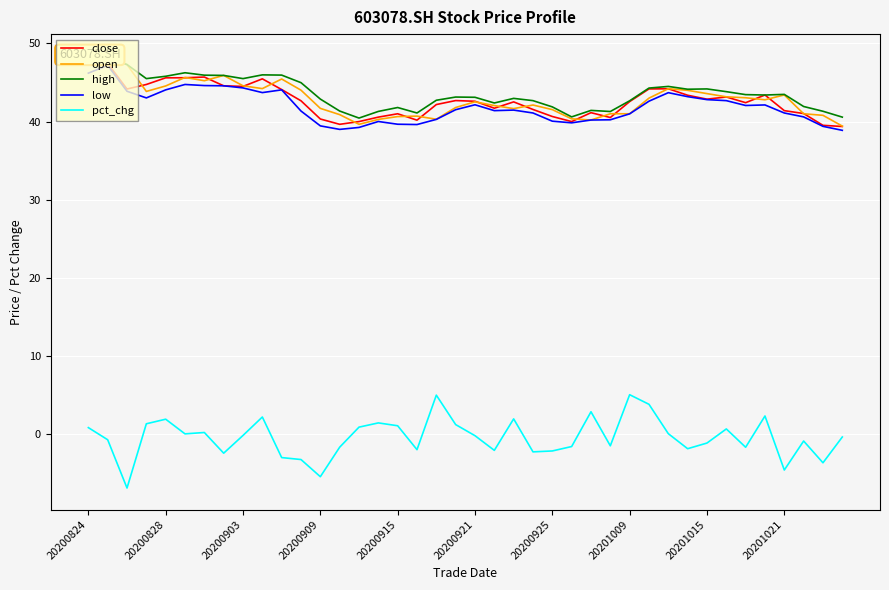

Which category has the highest value across all series?

20200824